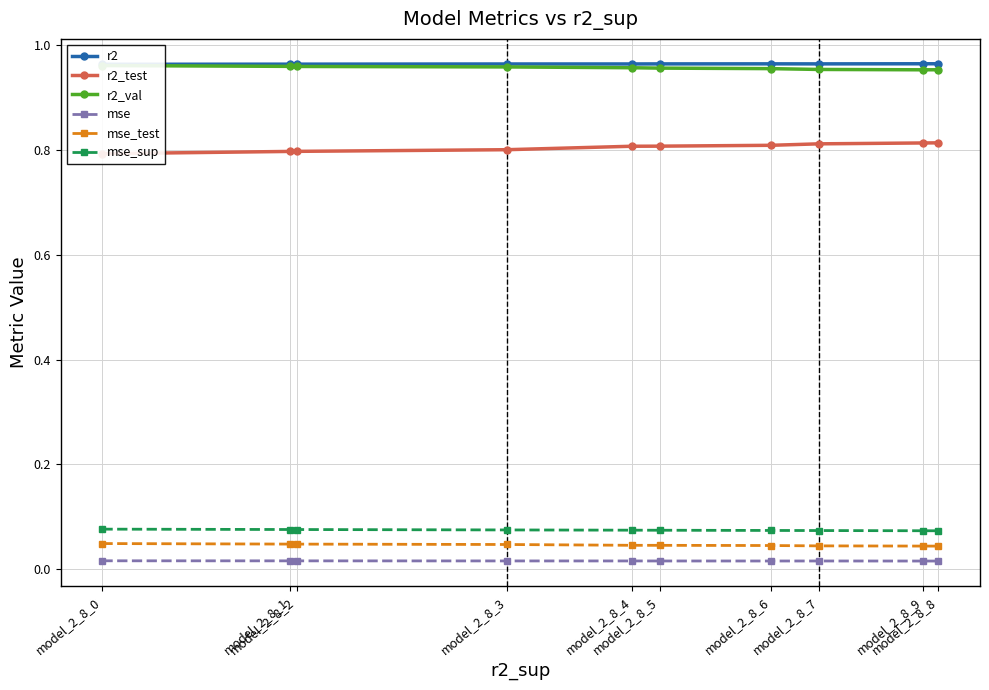

What is the highest value of the r2_val series?

1.0